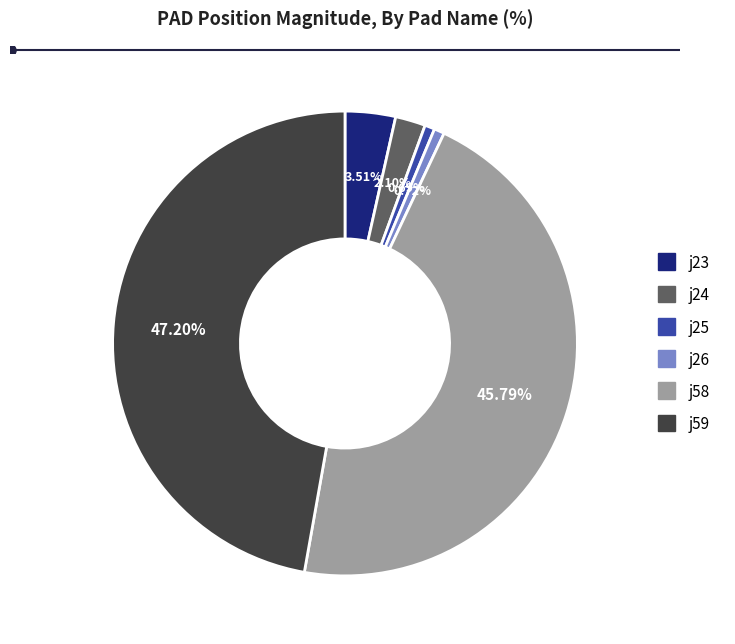

What percentage is the j25 slice, to the nearest percent?

1%